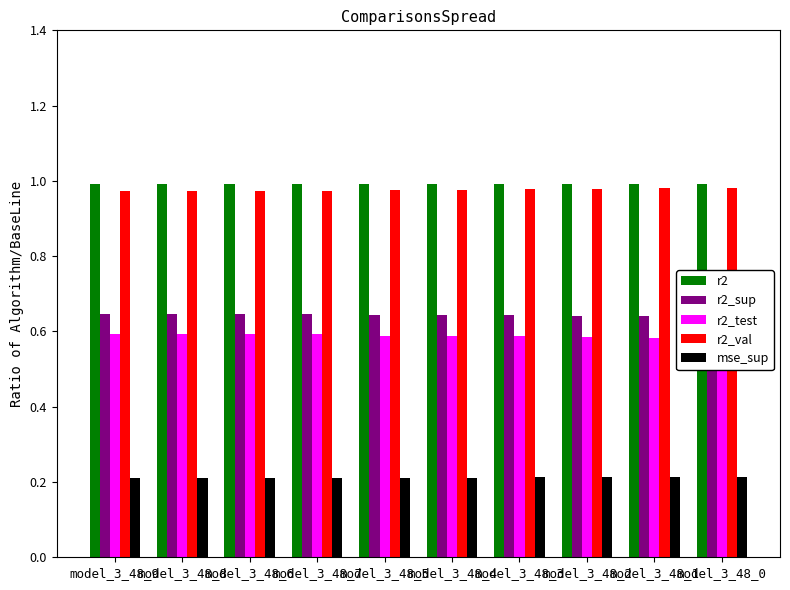

True or false: r2_test has a value of 1.0 at model_3_48_0.

False